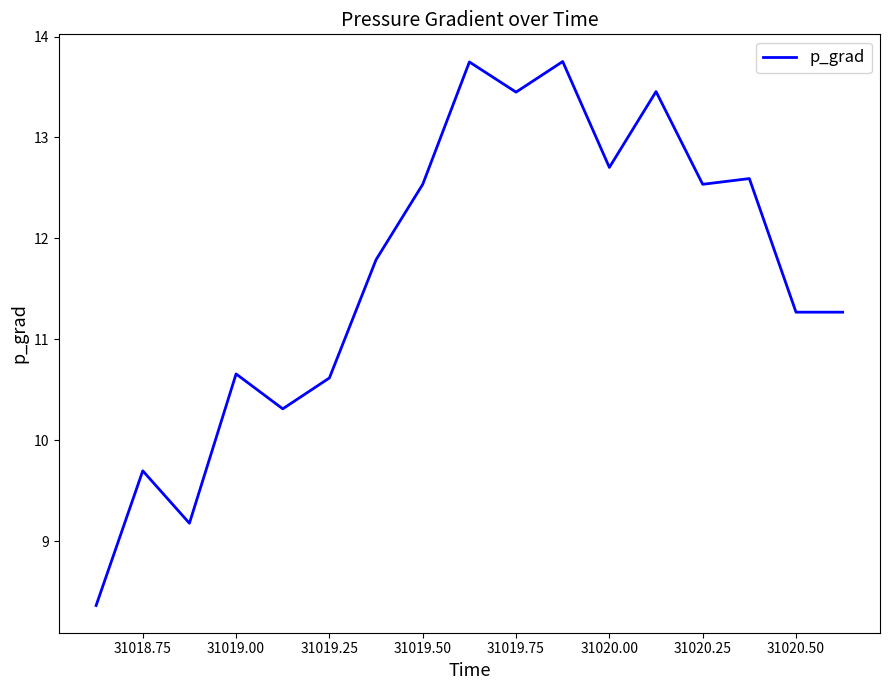

True or false: the data has more than 2 interior local peaks.

True